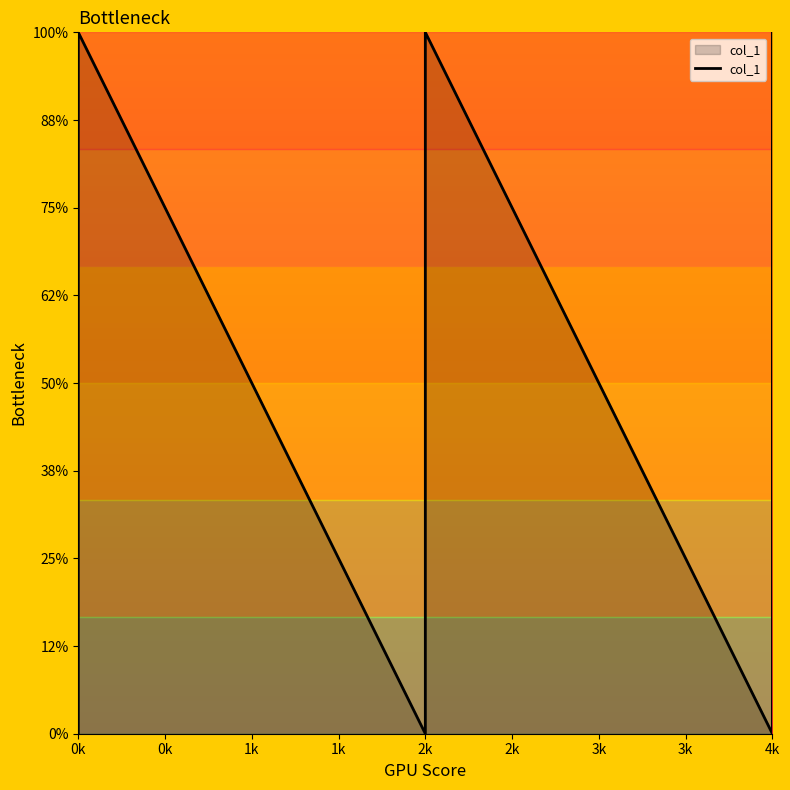

How many lines are shown in the chart?

1